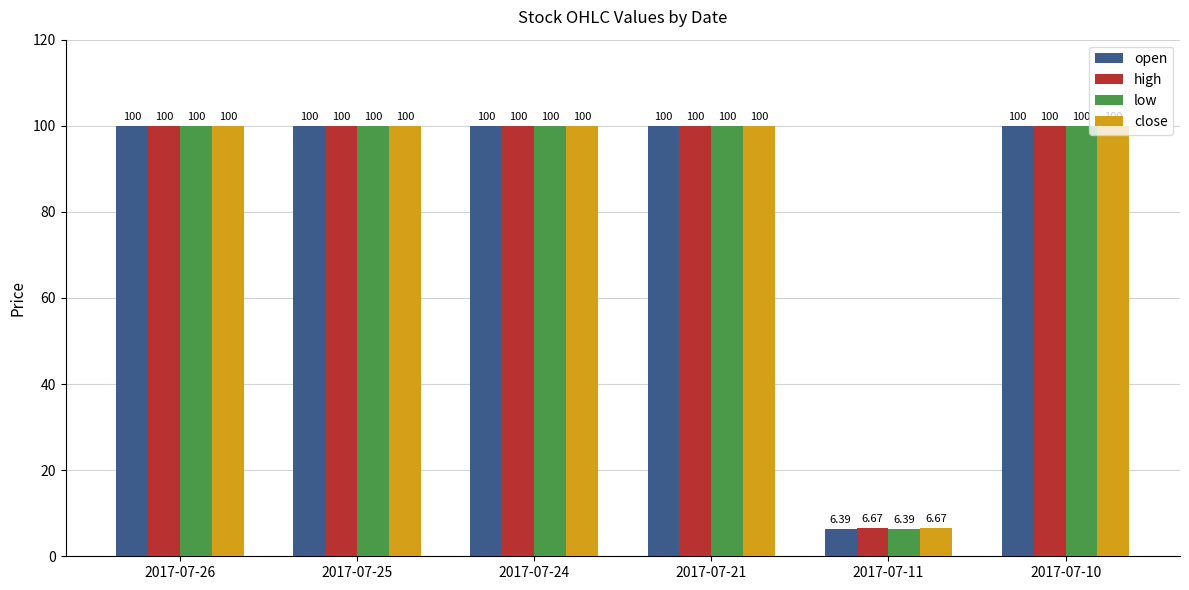

At which label is low closest to 53?

2017-07-11